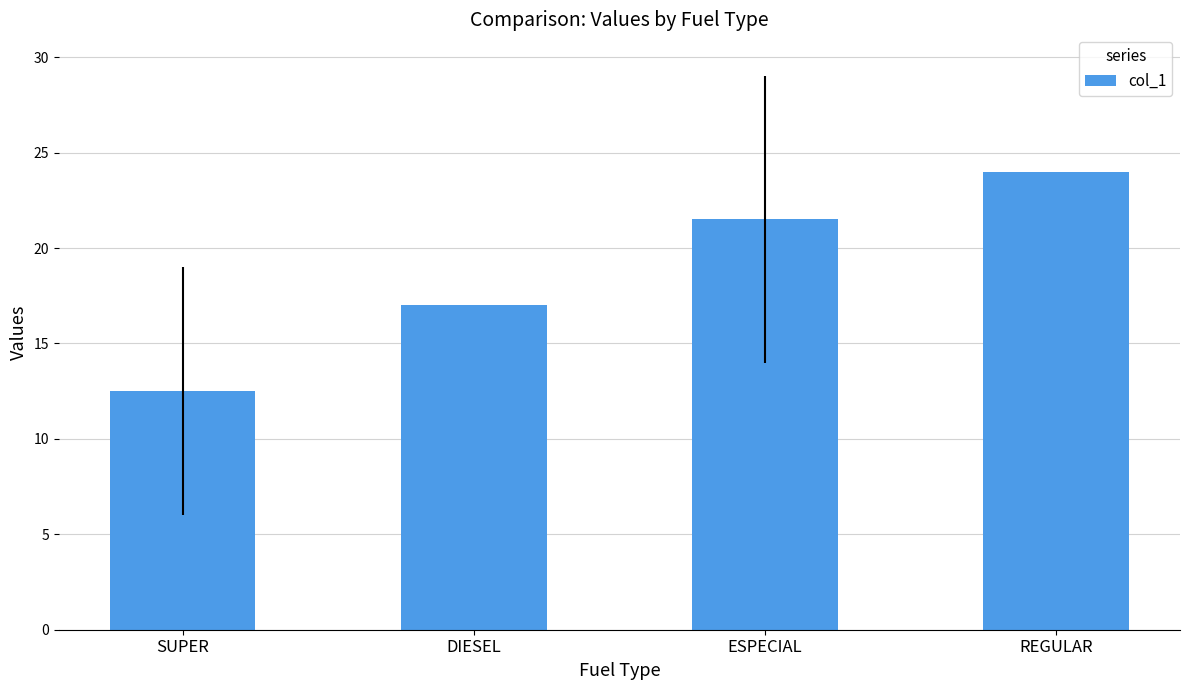

Is it true that the value at REGULAR is 5.4?

False